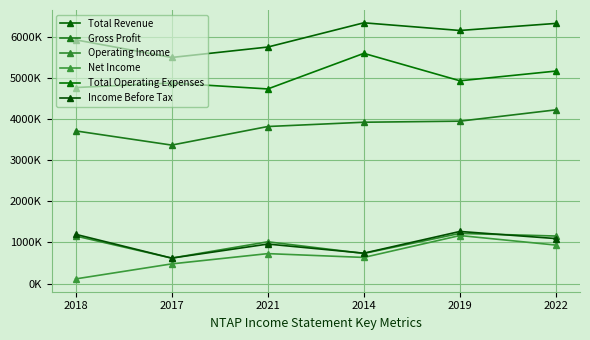

What is the label of the 6th point from the right?

2018